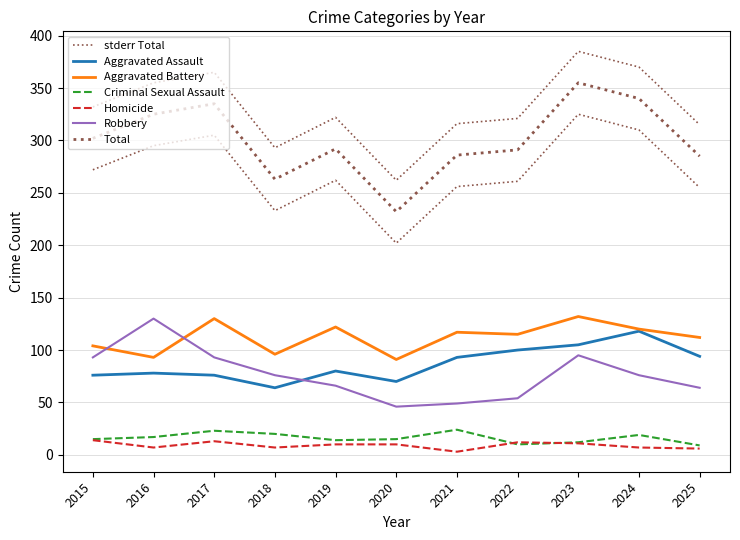

Does the chart display data point markers on the line(s)?

No